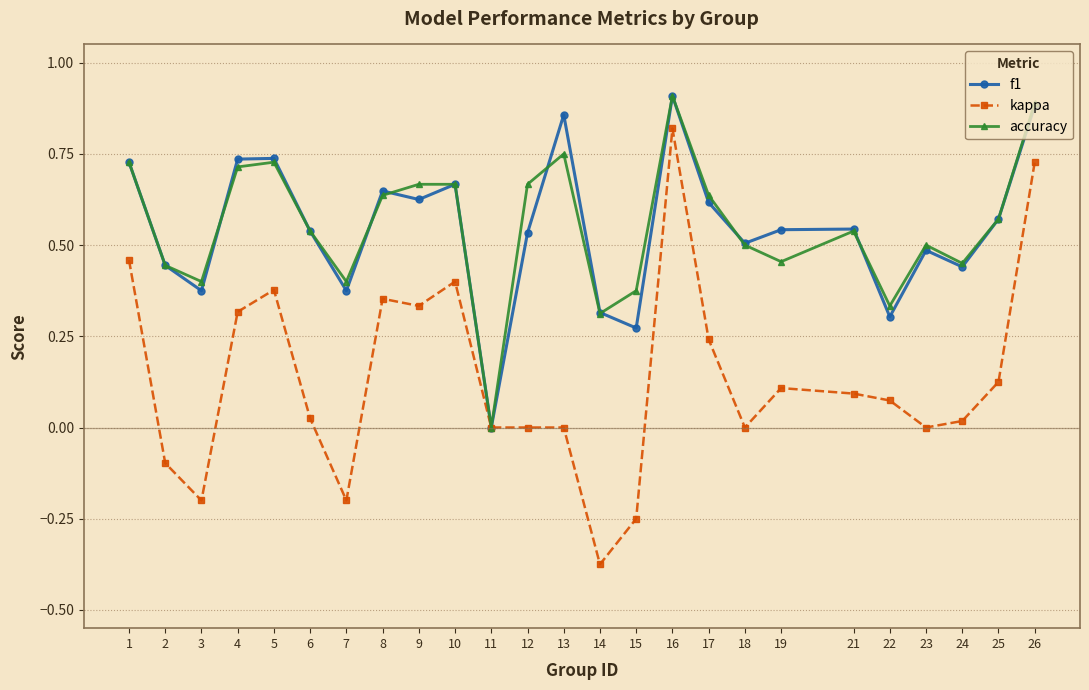

The kappa series shows 0.4 at 10. True or false?

True